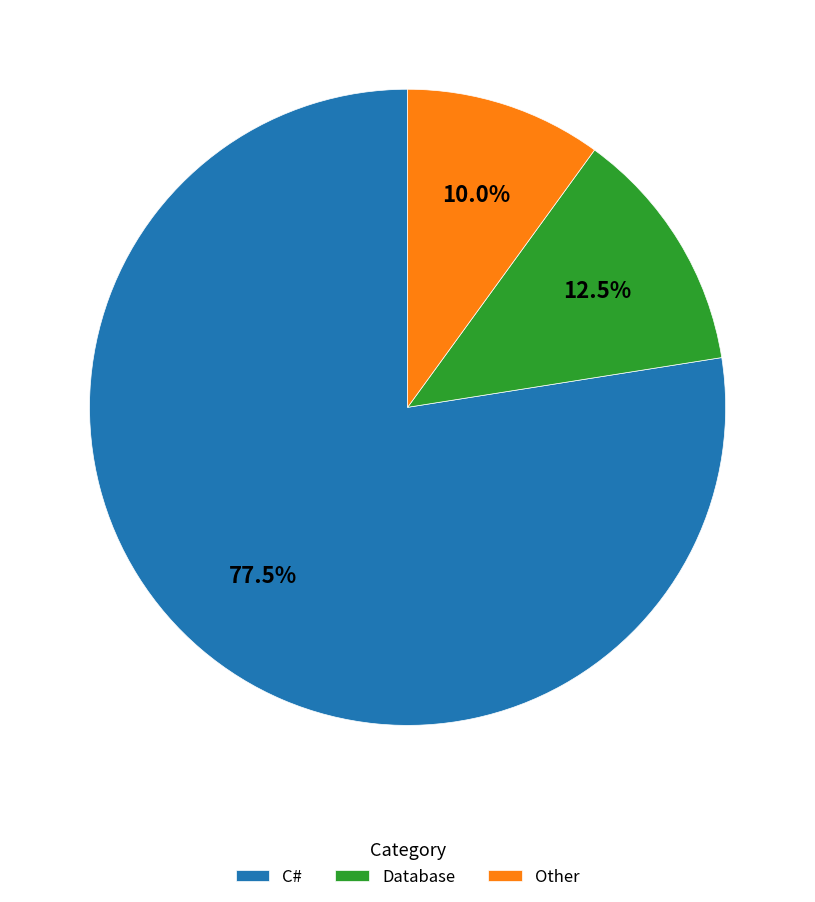

What is the majority slice?

C#